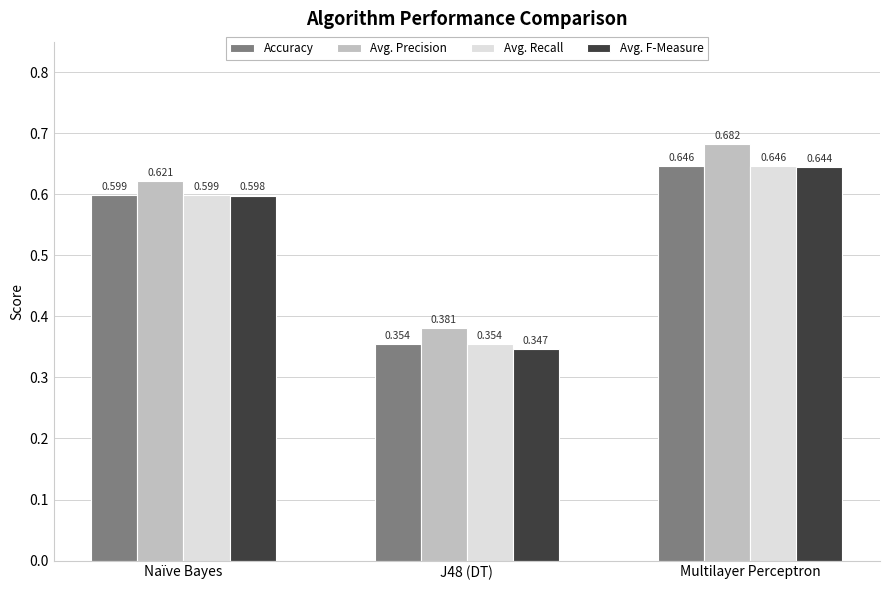

Is the value of Avg. Recall at Naïve Bayes greater than the value of Avg. Precision at Multilayer Perceptron?

No